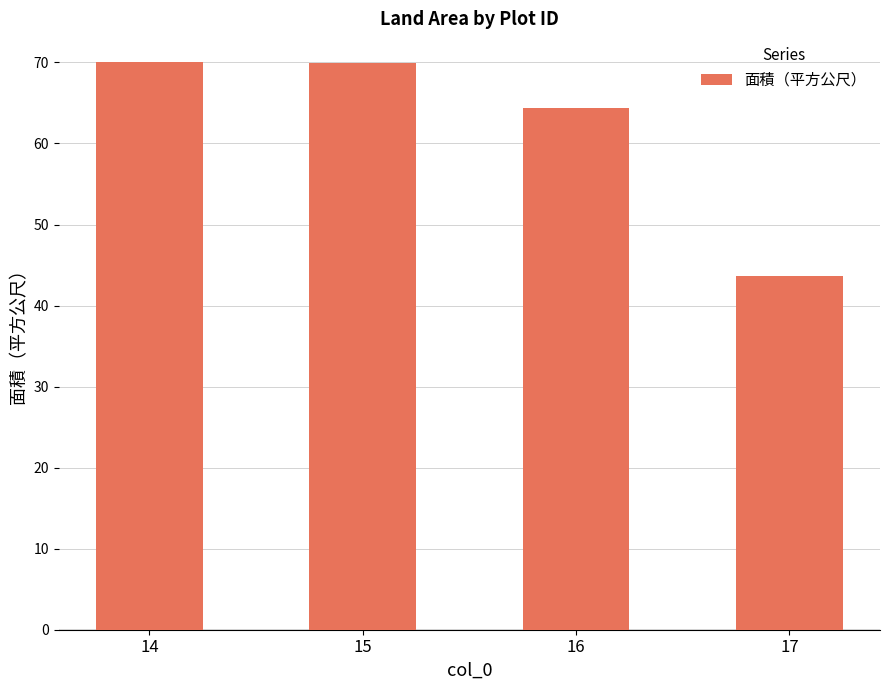

The value at 14 is 116.7. True or false?

False